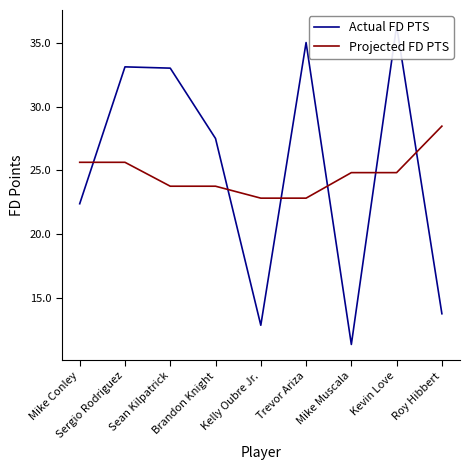

How many lines are shown in the chart?

2